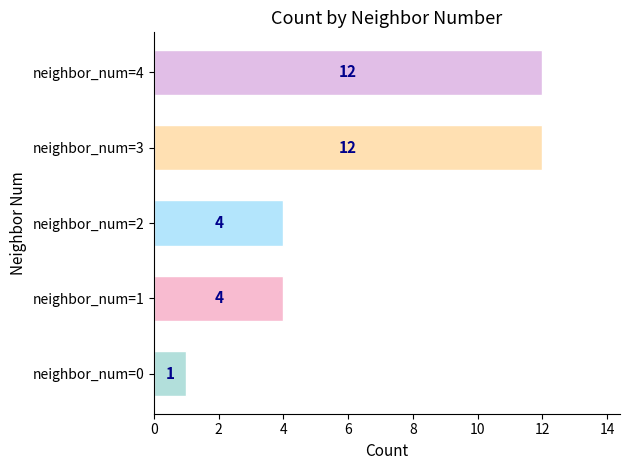

The value at neighbor_num=4 is 18. True or false?

False